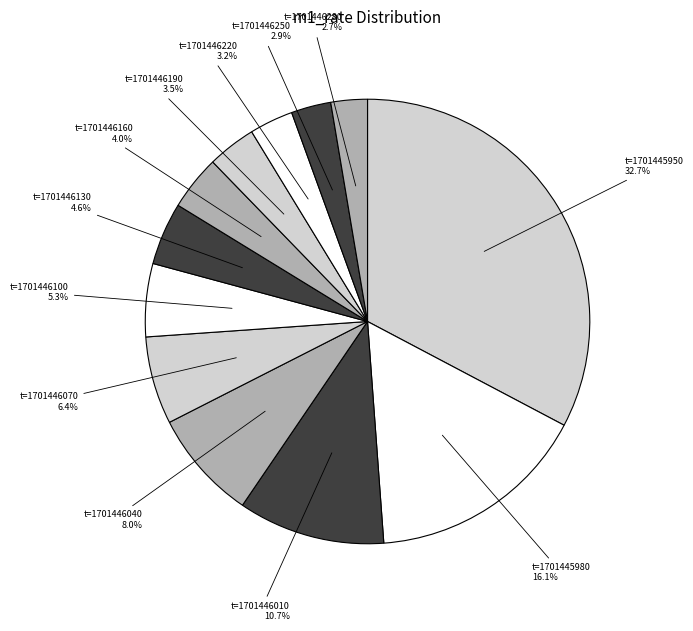

Is there a majority slice in this chart?

No